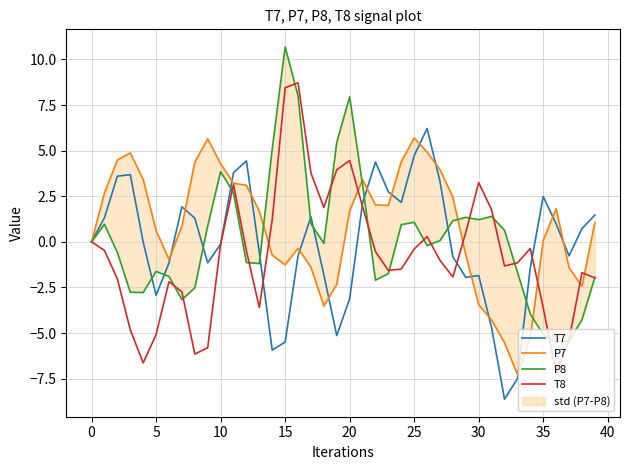

Reading left to right, transcribe all the data shown in this chart.

T7: 0.0	1.3	3.6	3.7	-0.0	-2.9	-1.2	1.9	1.3	-1.2	-0.1	3.8	4.4	-0.6	-5.9	-5.5	-0.8	1.4	-1.8	-5.1	-3.1	2.1	4.4	2.7	2.2	4.7	6.2	3.3	-0.8	-1.9	-1.8	-4.7	-8.6	-7.5	-1.4	2.5	1.0	-0.8	0.7	1.5
P7: -0.0	2.7	4.5	4.9	3.4	0.6	-1.0	0.9	4.4	5.6	4.3	3.2	3.1	1.7	-0.7	-1.3	-0.4	-1.4	-3.5	-2.3	1.7	3.4	2.0	2.0	4.4	5.7	4.9	4.0	2.4	-0.7	-3.4	-4.3	-5.5	-7.3	-5.2	0.1	1.8	-1.4	-2.4	1.1
P8: -0.0	1.0	-0.6	-2.8	-2.8	-1.6	-1.9	-3.2	-2.5	0.9	3.9	2.7	-1.1	-1.2	5.1	10.7	8.0	1.0	-0.1	5.5	7.9	3.1	-2.1	-1.7	0.9	1.1	-0.2	0.1	1.2	1.3	1.2	1.4	0.6	-1.7	-4.0	-5.1	-5.5	-5.4	-4.3	-1.9
T8: 0.0	-0.5	-2.0	-4.8	-6.6	-5.1	-2.2	-2.7	-6.2	-5.8	-0.1	3.1	-0.5	-3.6	1.2	8.4	8.7	3.8	1.9	4.0	4.5	1.9	-0.5	-1.6	-1.5	-0.4	0.3	-1.0	-1.9	0.5	3.2	1.8	-1.3	-1.2	-0.4	-3.6	-7.2	-5.4	-1.7	-2.0